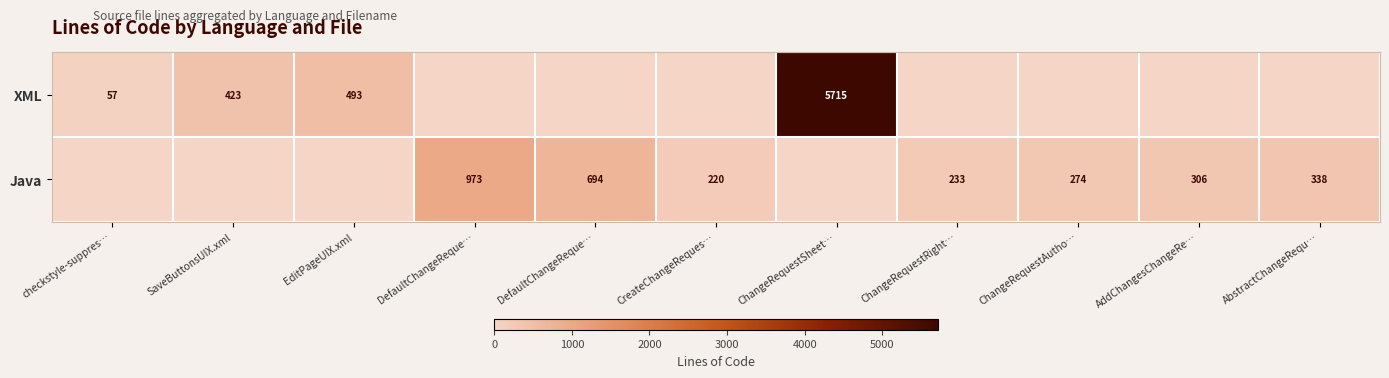

What is the total value across all series at EditPageUIX.xml?

493